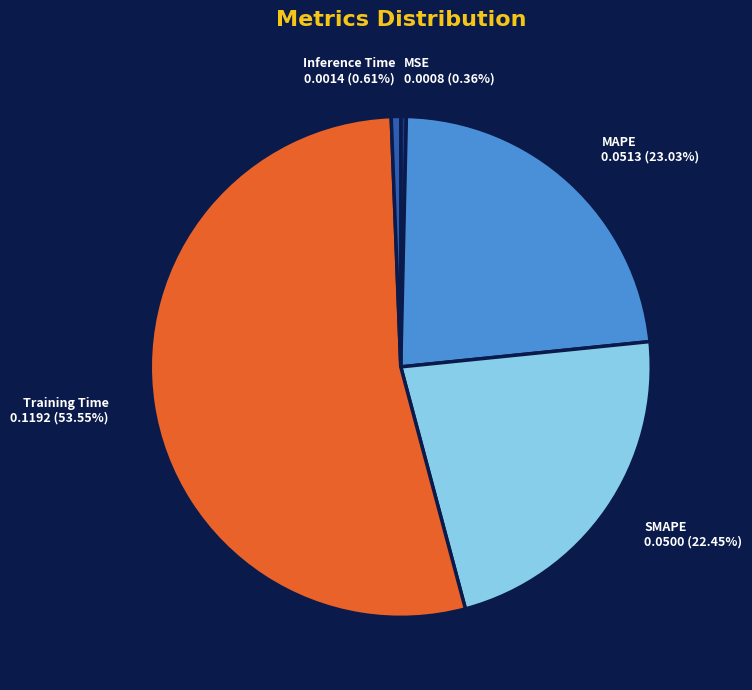

To the nearest percent, what is the combined percentage of MAPE and Training Time?

77%